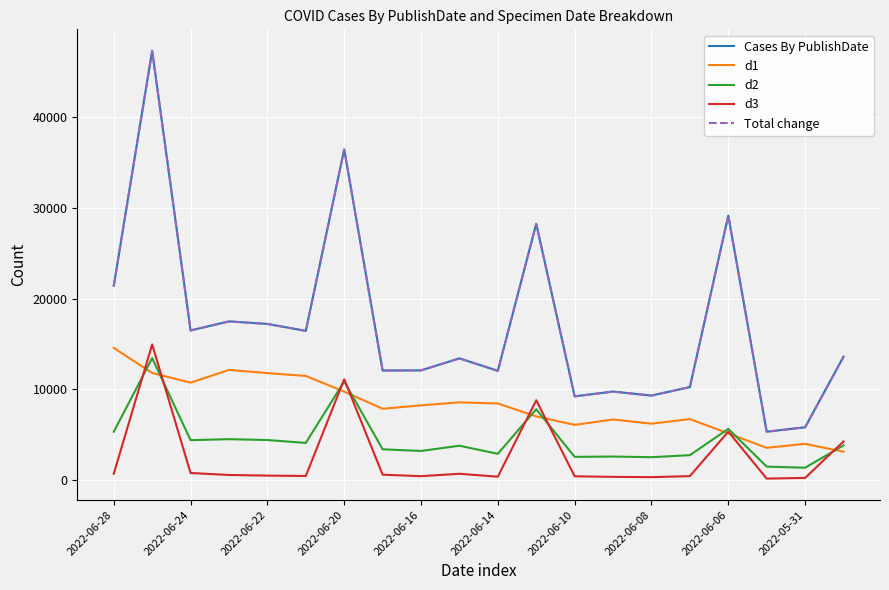

Which series has the largest range (max minus min)?

Cases By PublishDate